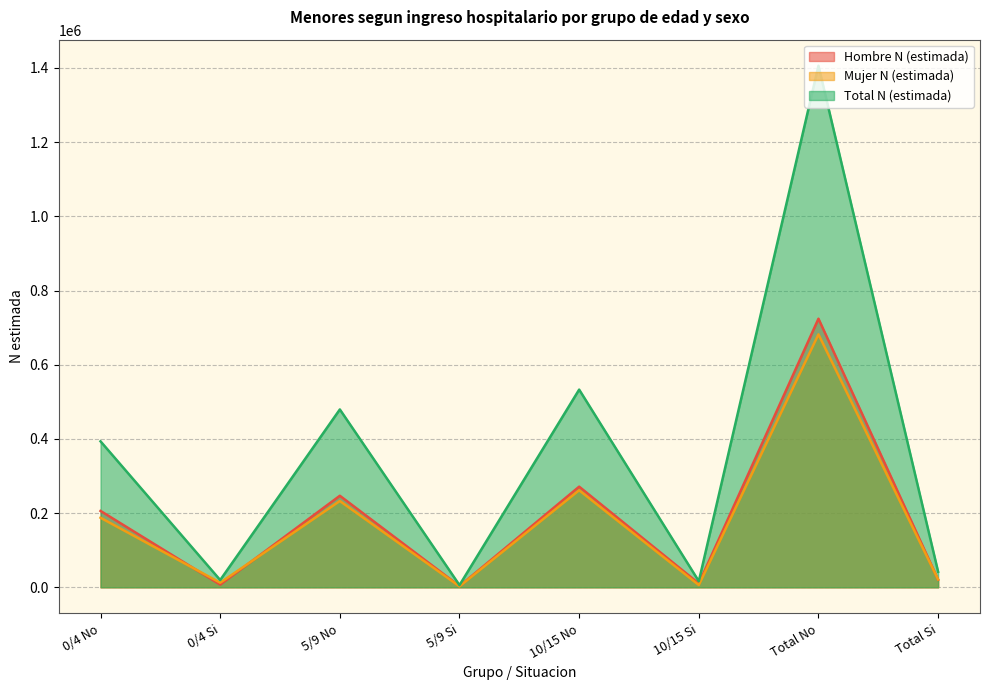

What is the approximate value of Hombre N (estimada) at 5/9 Si, to the nearest 100?

3200